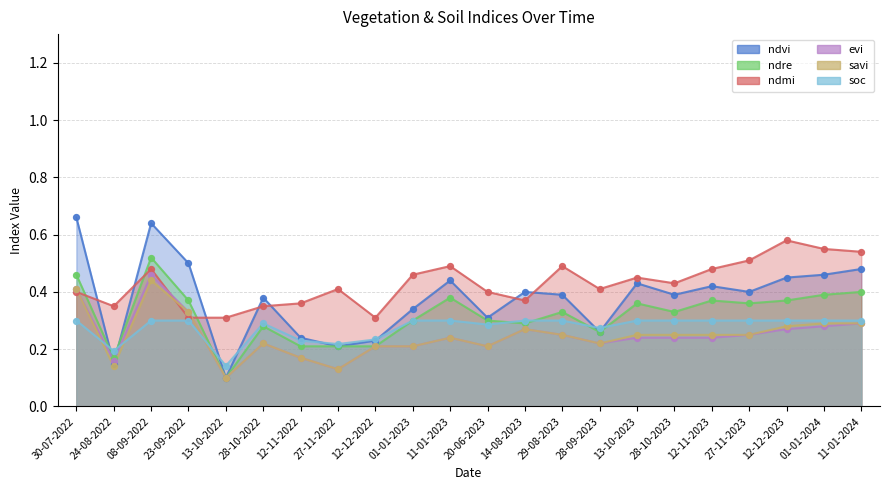

Which series reaches the minimum Y coordinate?

ndvi